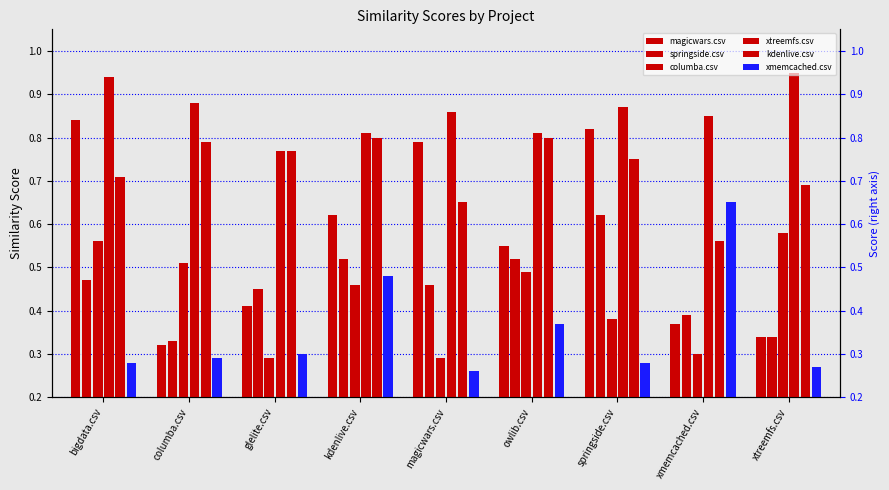

Count the number of categories in the chart.

9